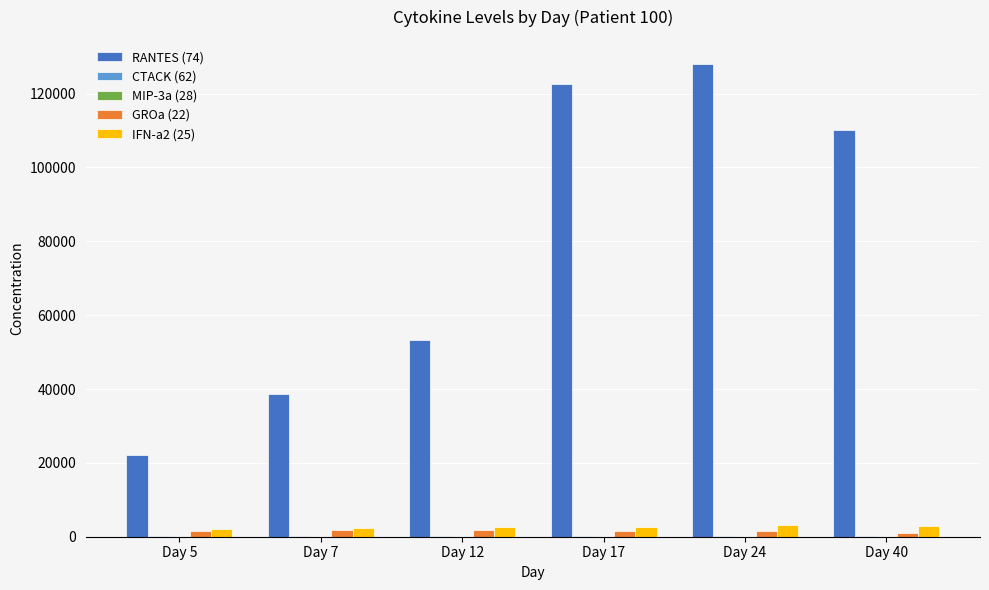

At which label is GROa (22) closest to 1428?

Day 24